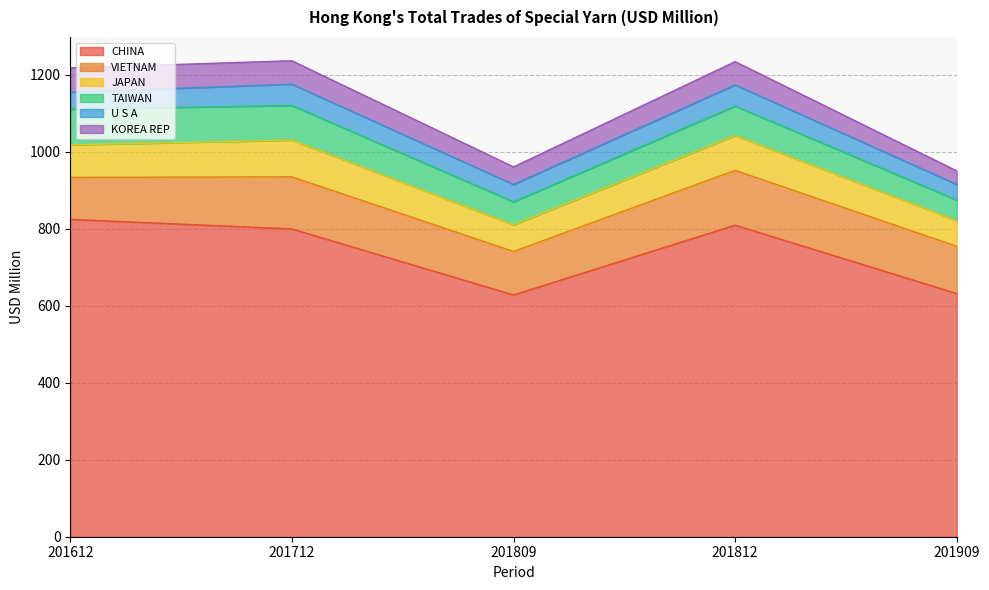

At 201909, list the series in order from largest to smallest.

CHINA, VIETNAM, JAPAN, TAIWAN, U S A, KOREA REP